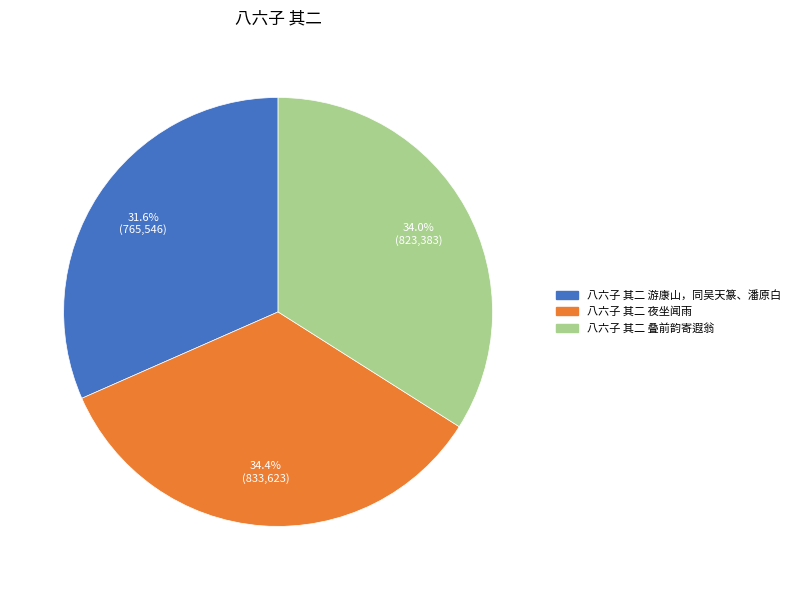

Between 八六子 其二 游康山，同吴天篆、潘原白 and 八六子 其二 叠前韵寄遐翁, which is larger?

八六子 其二 叠前韵寄遐翁